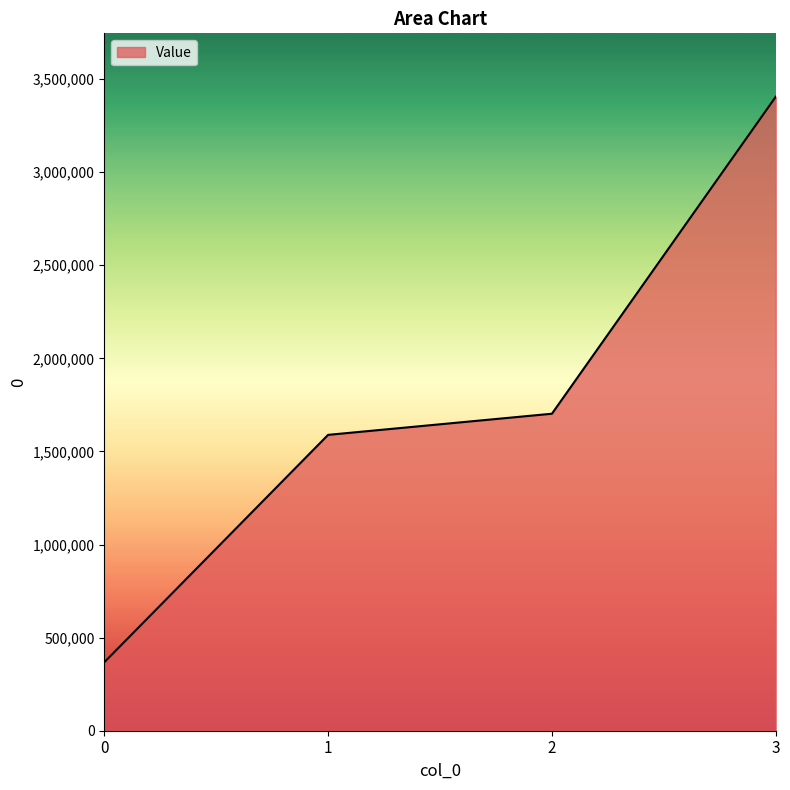

What is the sum of the values at 2 and 0?

2070000